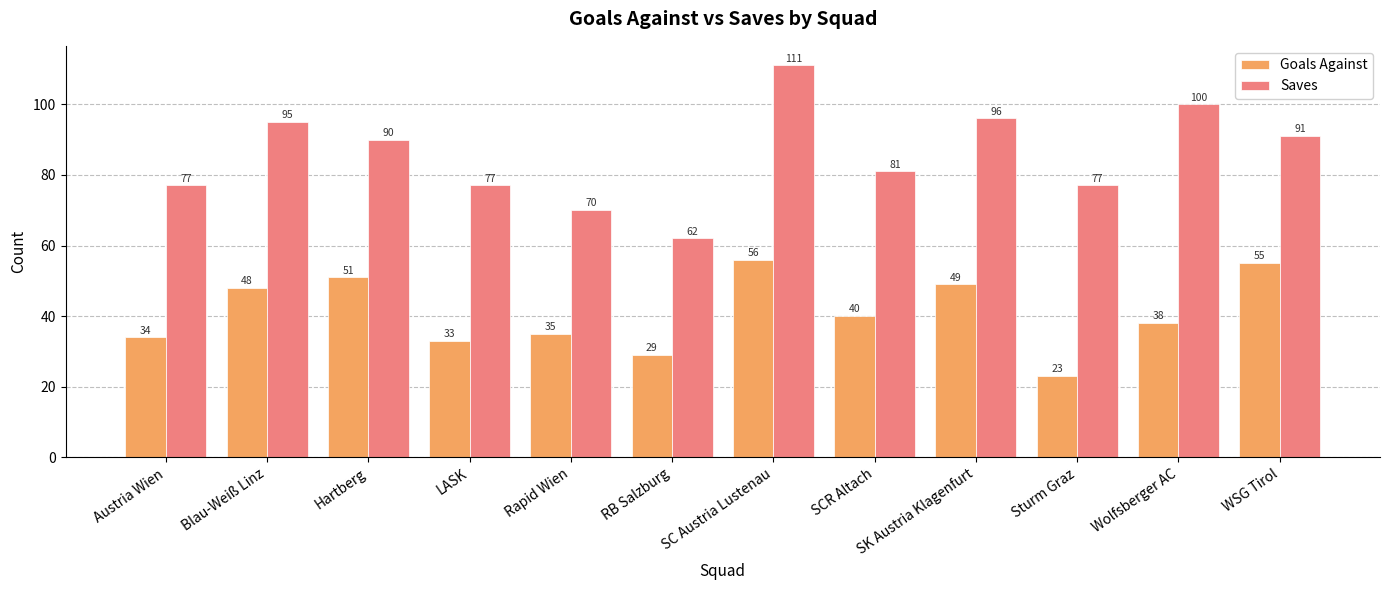

What is the minimum value for Saves?

62